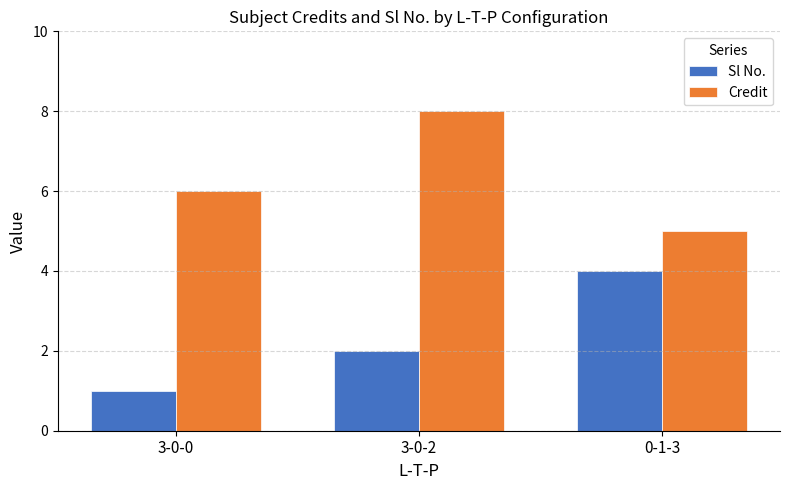

How many data points in Credit are less than 6?

1